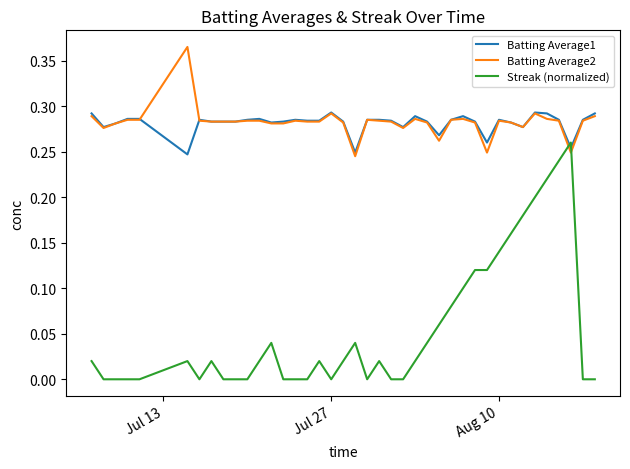

Which series has the widest spread of values?

Streak (normalized)